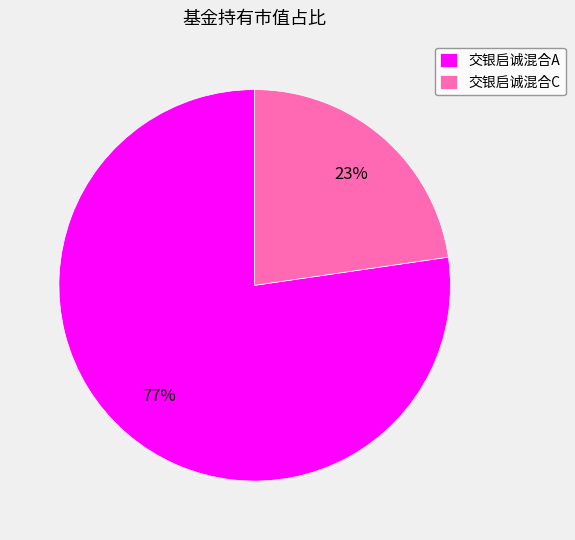

What percentage is the 交银启诚混合C slice, to the nearest percent?

23%